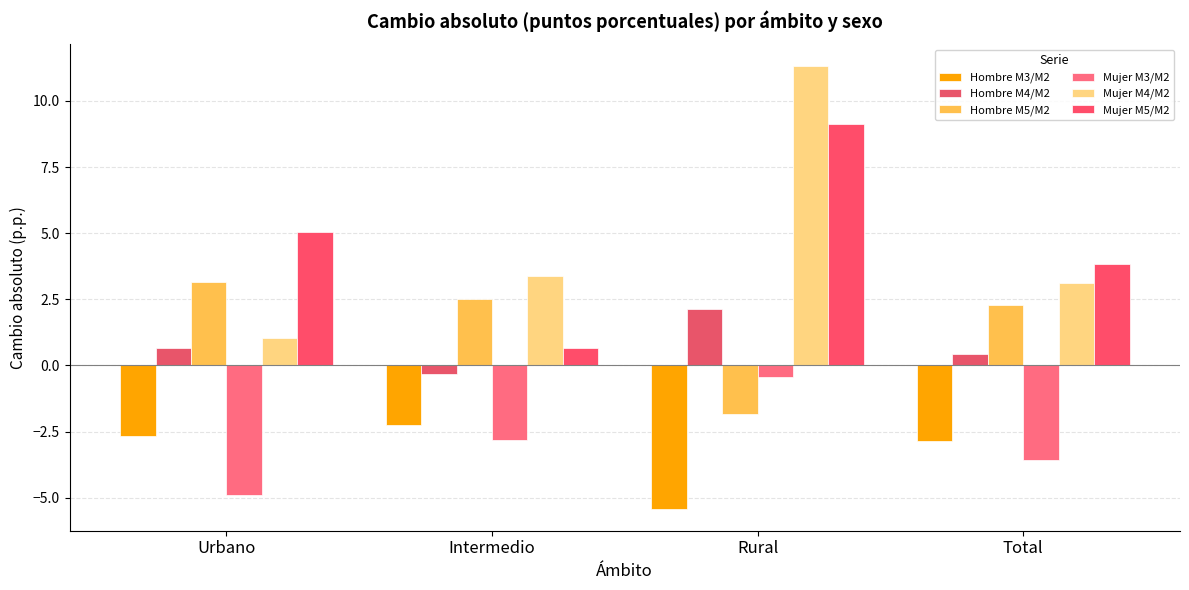

What is the total value across all series at Intermedio?

1.2